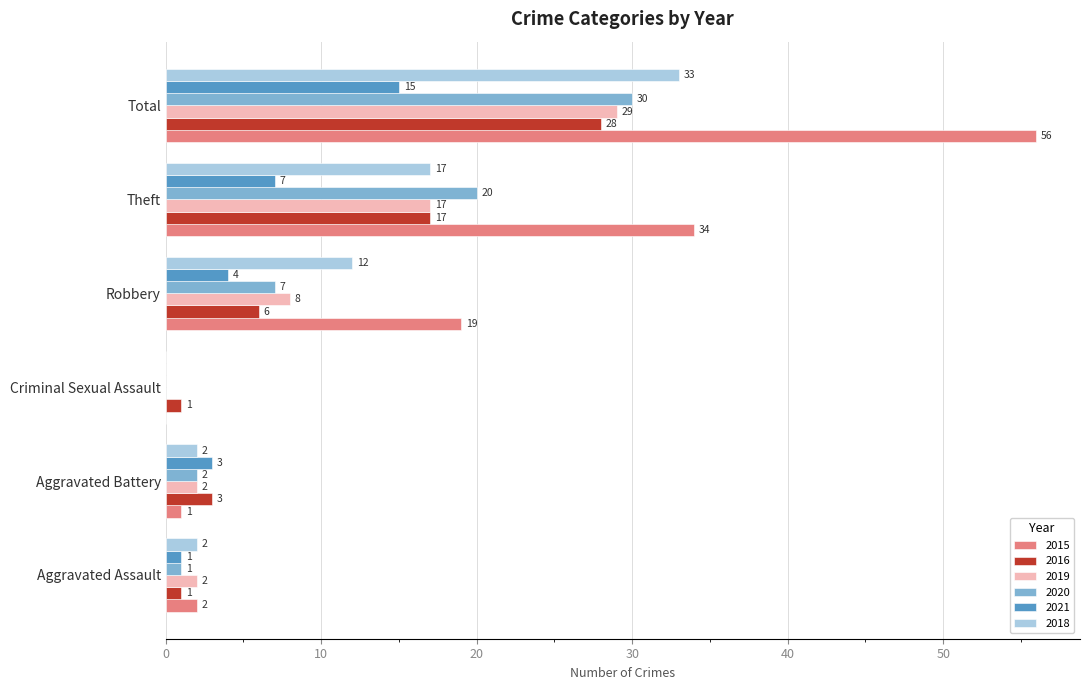

Between Aggravated Battery and Criminal Sexual Assault, which series saw the biggest shift?

2021